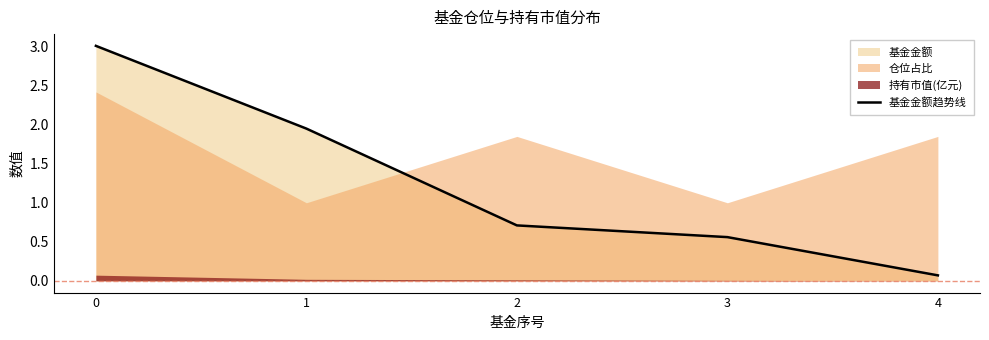

What is the highest value of the 基金金额趋势线 series?

3.0